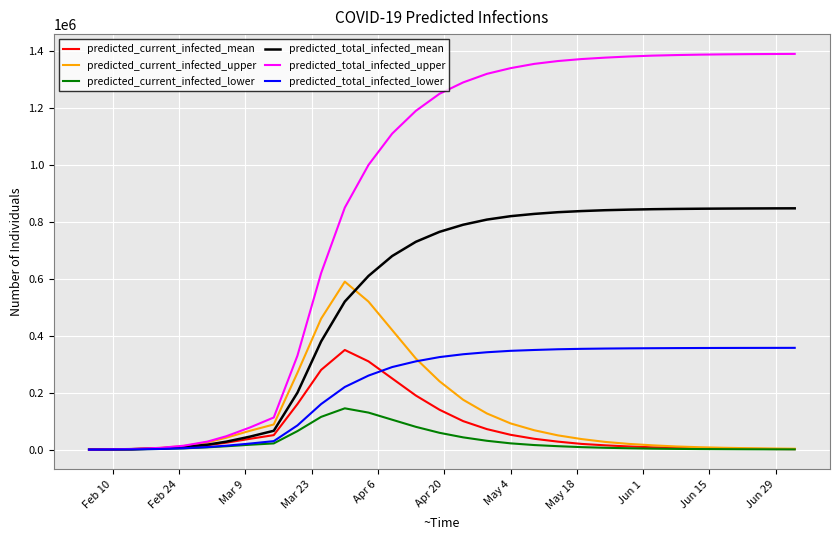

Which series has the largest total across all categories?

predicted_total_infected_upper